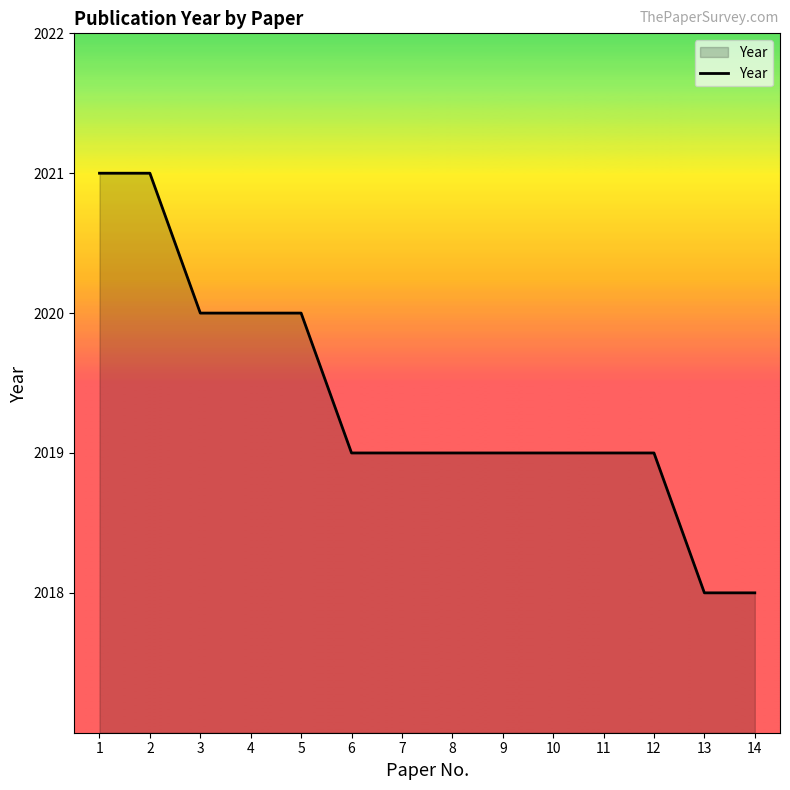

What is the difference between the maximum and minimum values?

3